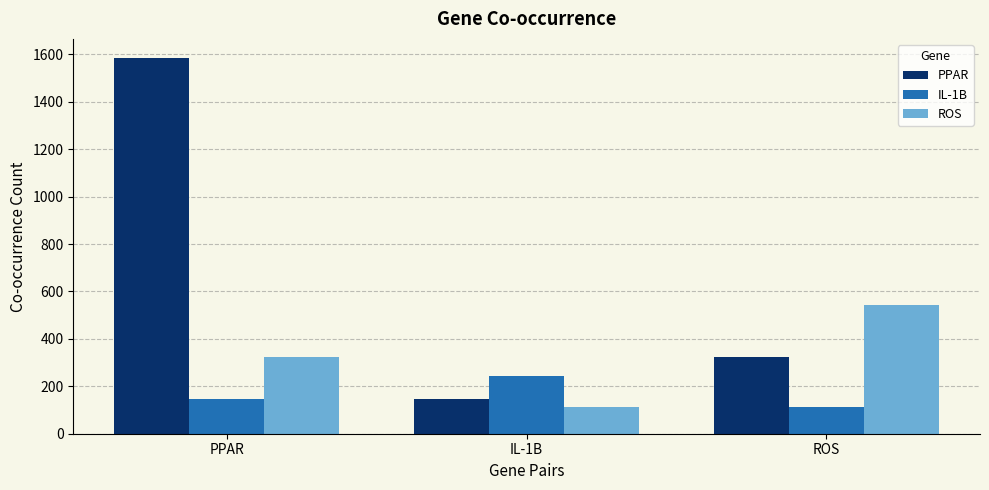

Count the ROS values in the range 114 to 544.

3